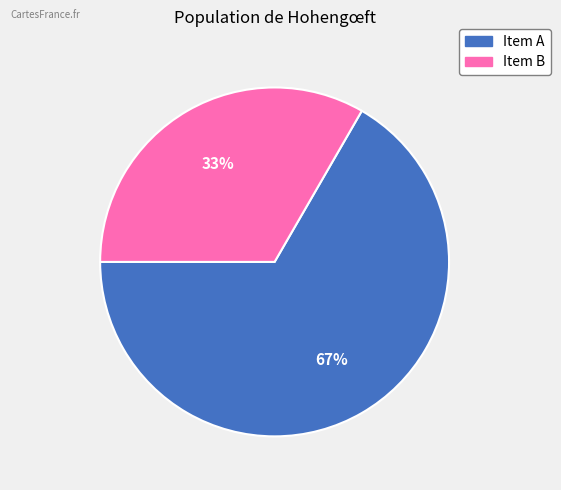

Do Item A and Item B together represent more than half of the pie?

Yes